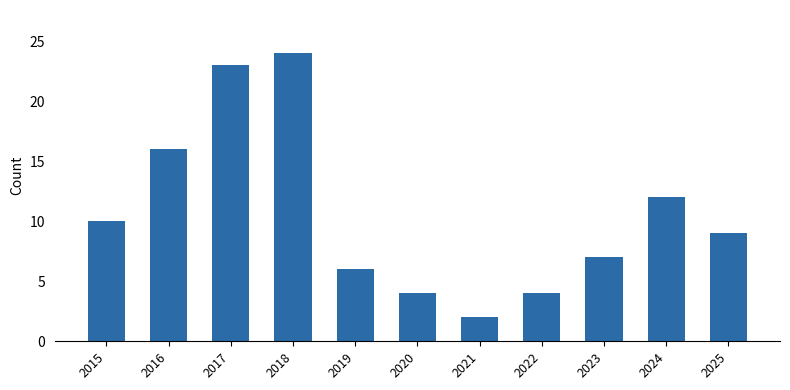

What is the difference between the maximum and second lowest values?

20